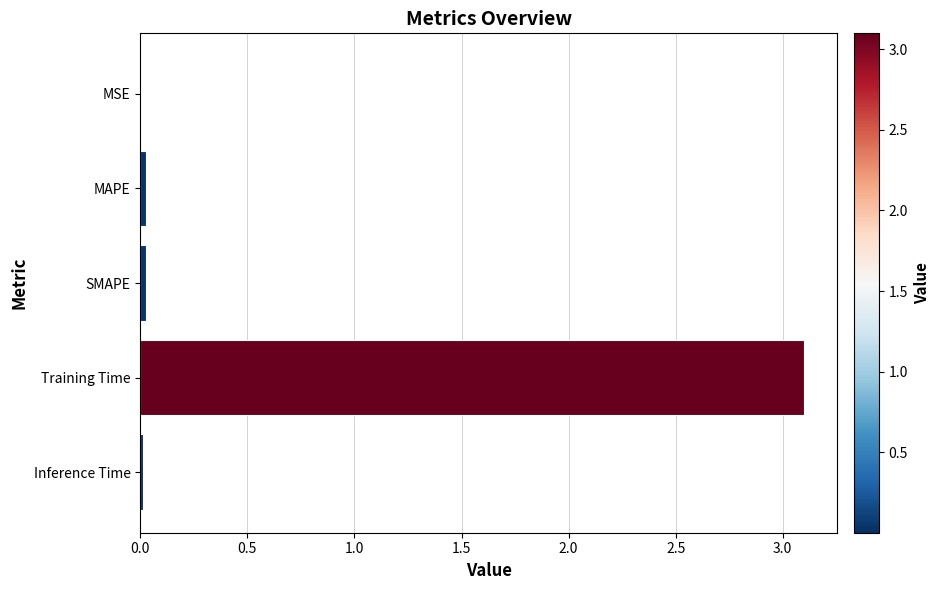

What is the greatest value displayed?

3.1